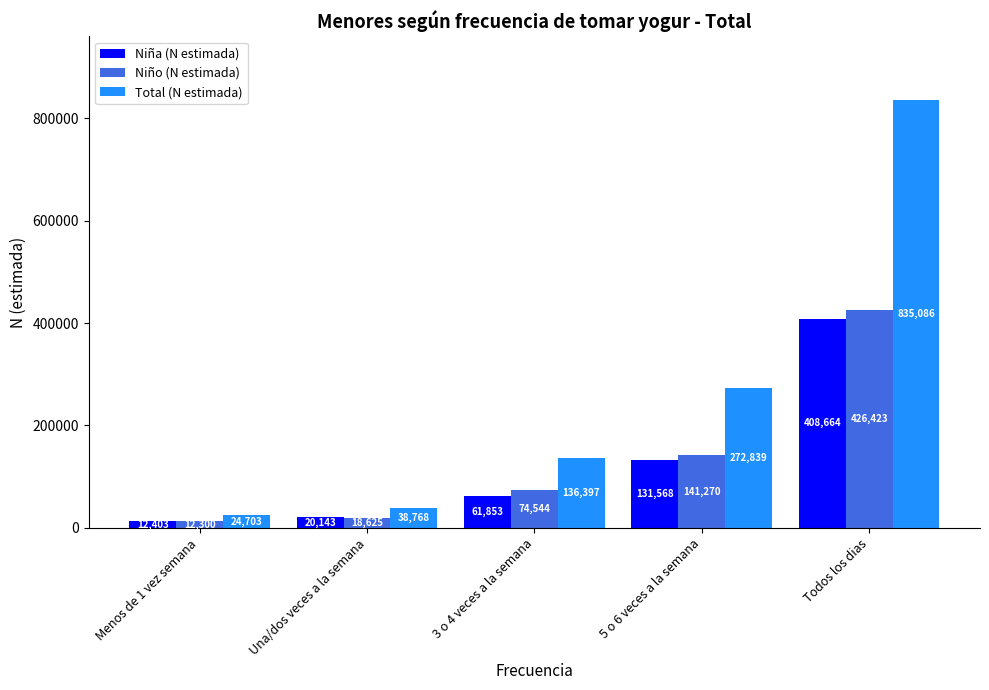

Which series has the largest total across all categories?

Total (N estimada)